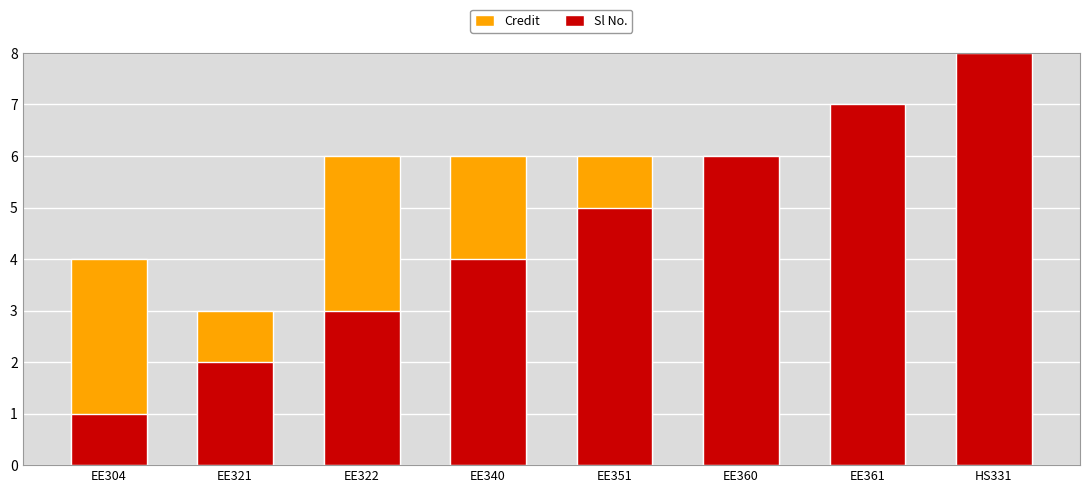

What is the difference between the second highest and minimum values in the Credit series?

3